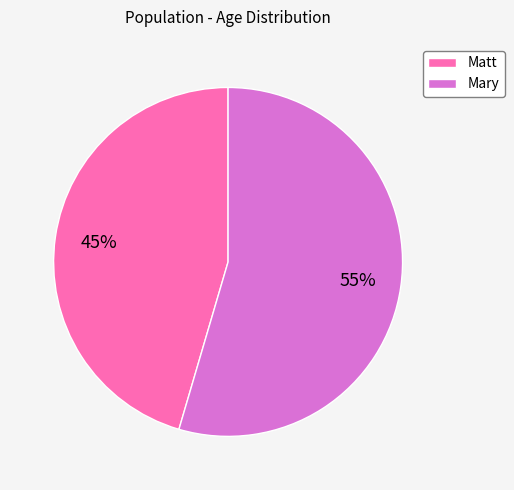

Rank the categories by value from lowest to highest.

Matt, Mary